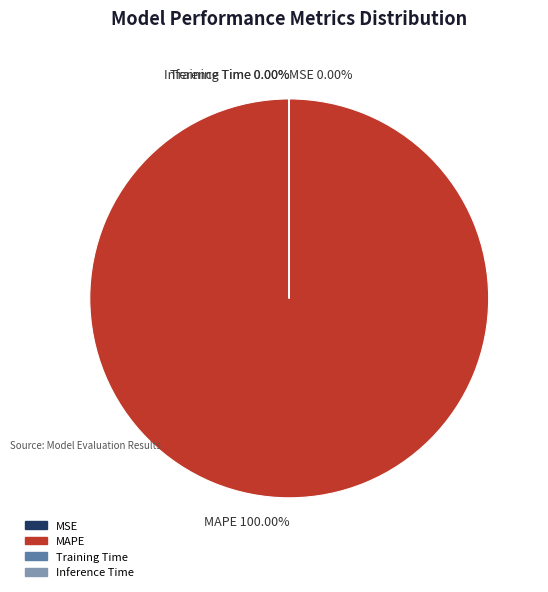

True or false: Inference Time accounts for 0% of the total.

True